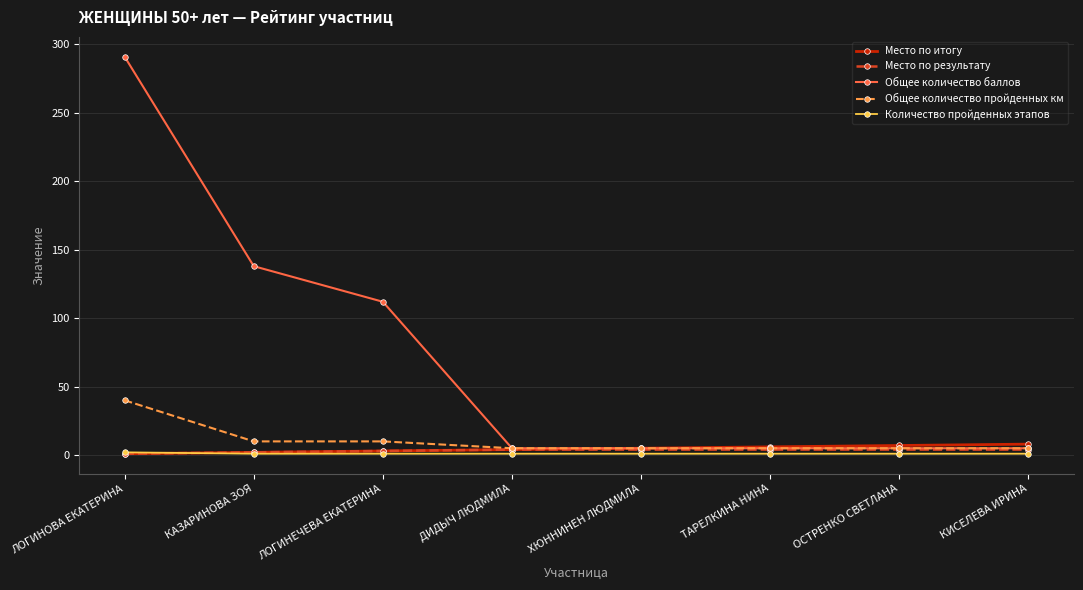

The Общее количество баллов series shows 106 at ЛОГИНОВА ЕКАТЕРИНА. True or false?

False